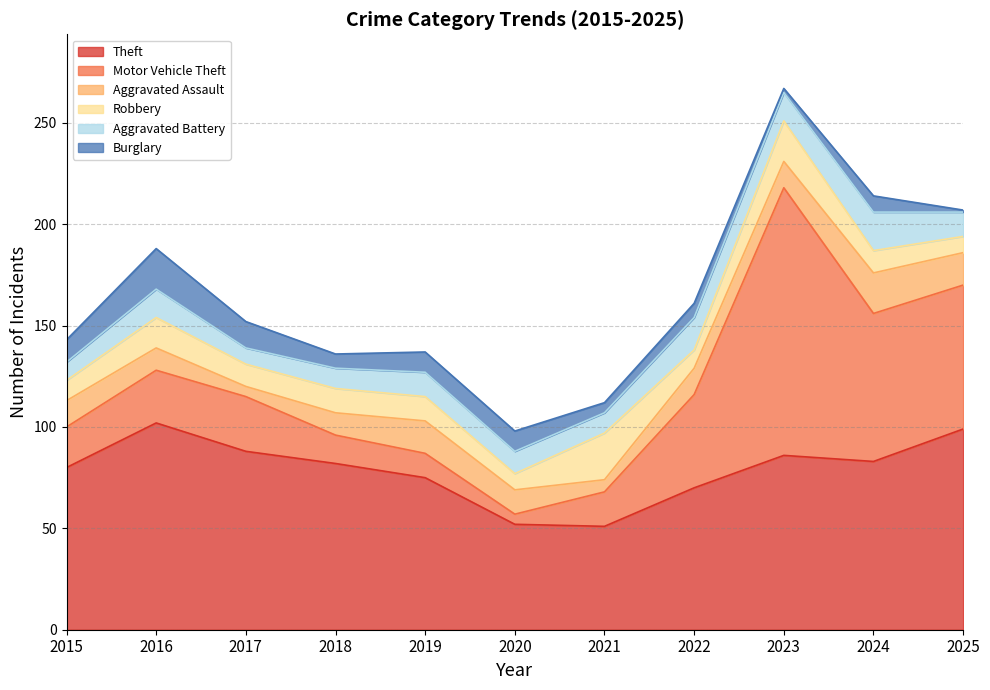

How many distinct data groups are displayed?

6